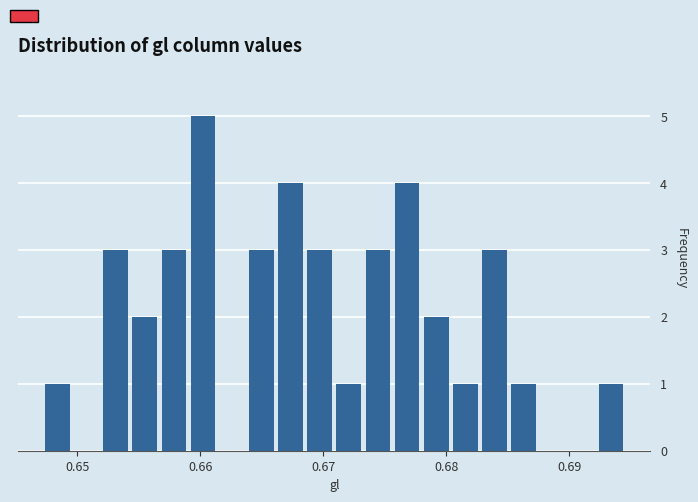

Read against the x-axis, roughly where is the centre of the tallest bar?

0.660